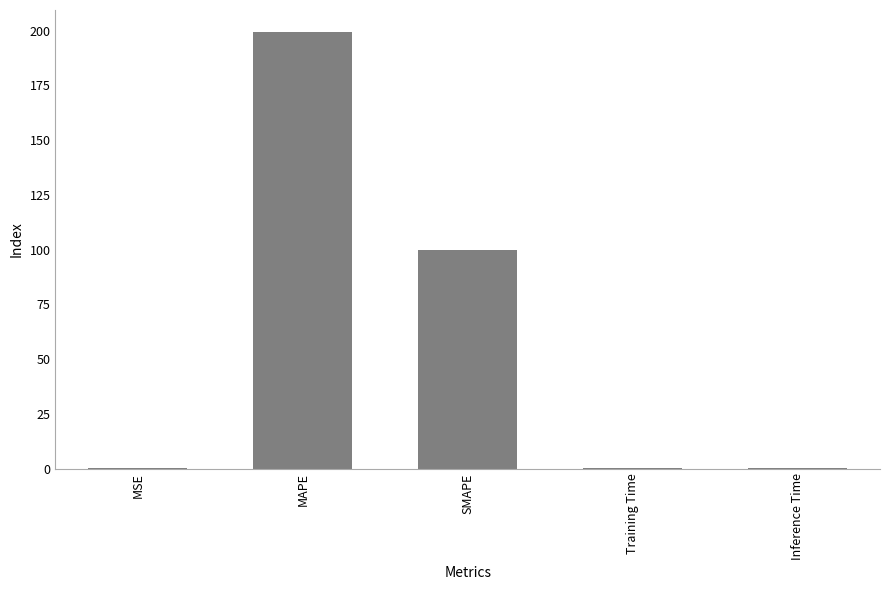

Are the bars grouped side by side (vs. stacked)?

No